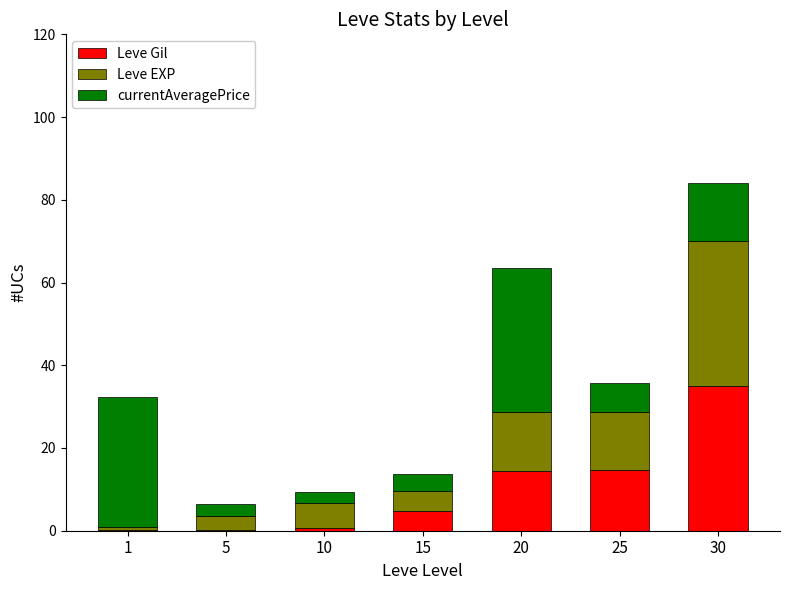

What is the maximum value for Leve Gil?

35.0